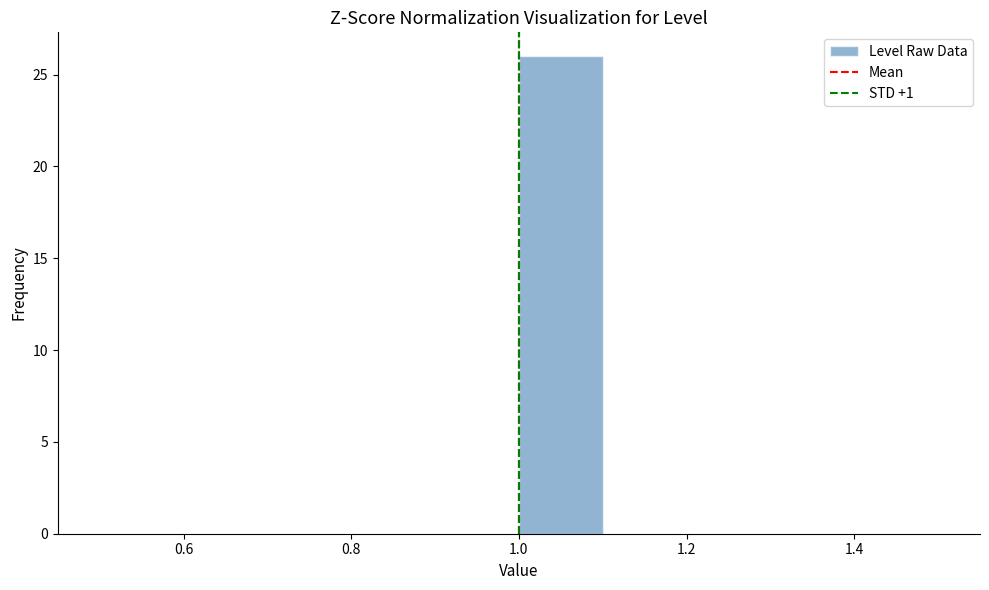

Reading left to right, transcribe this chart: for each bar, give the range it covers on the x-axis and its height. The values are not printed on the chart, so give them approximately, as read against the axis.

0.5 to 0.6: 0
0.6 to 0.7: 0
0.7 to 0.8: 0
0.8 to 0.9: 0
0.9 to 1.0: 0
1.0 to 1.1: 26
1.1 to 1.2: 0
1.2 to 1.3: 0
1.3 to 1.4: 0
1.4 to 1.5: 0